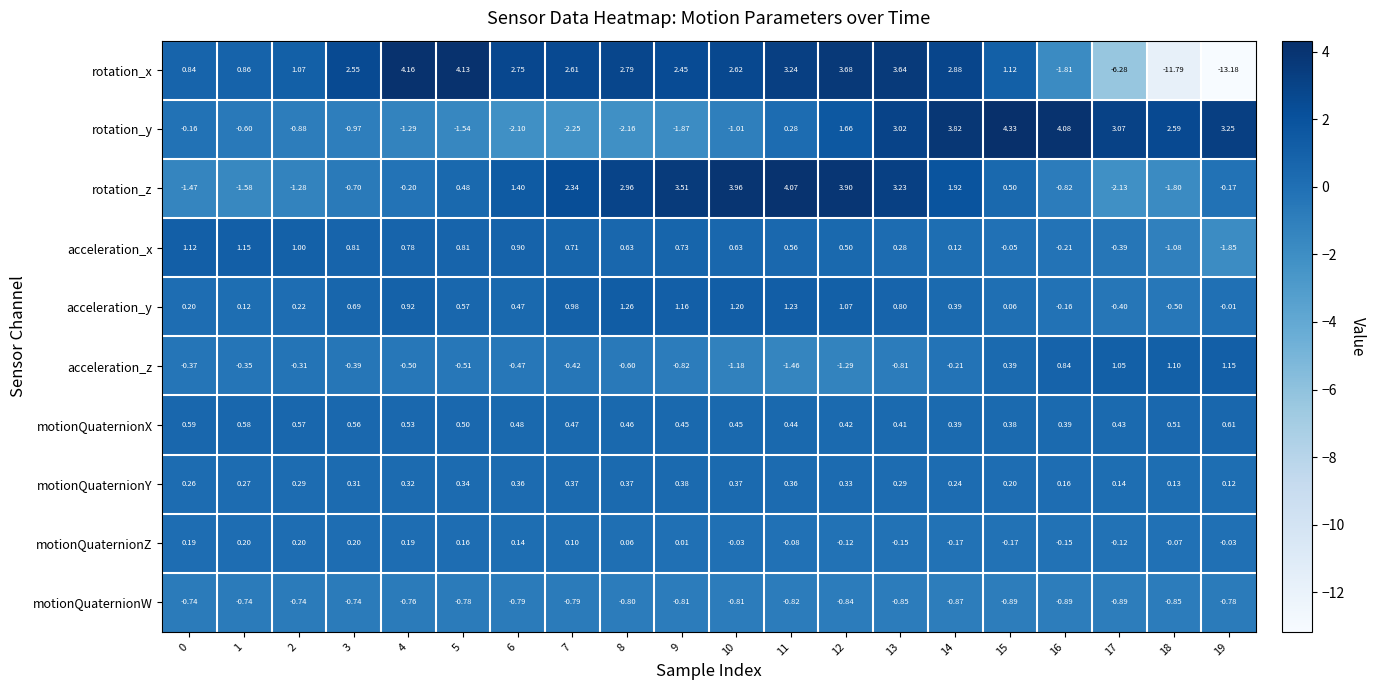

What is the minimum value shown in the chart?

-13.2